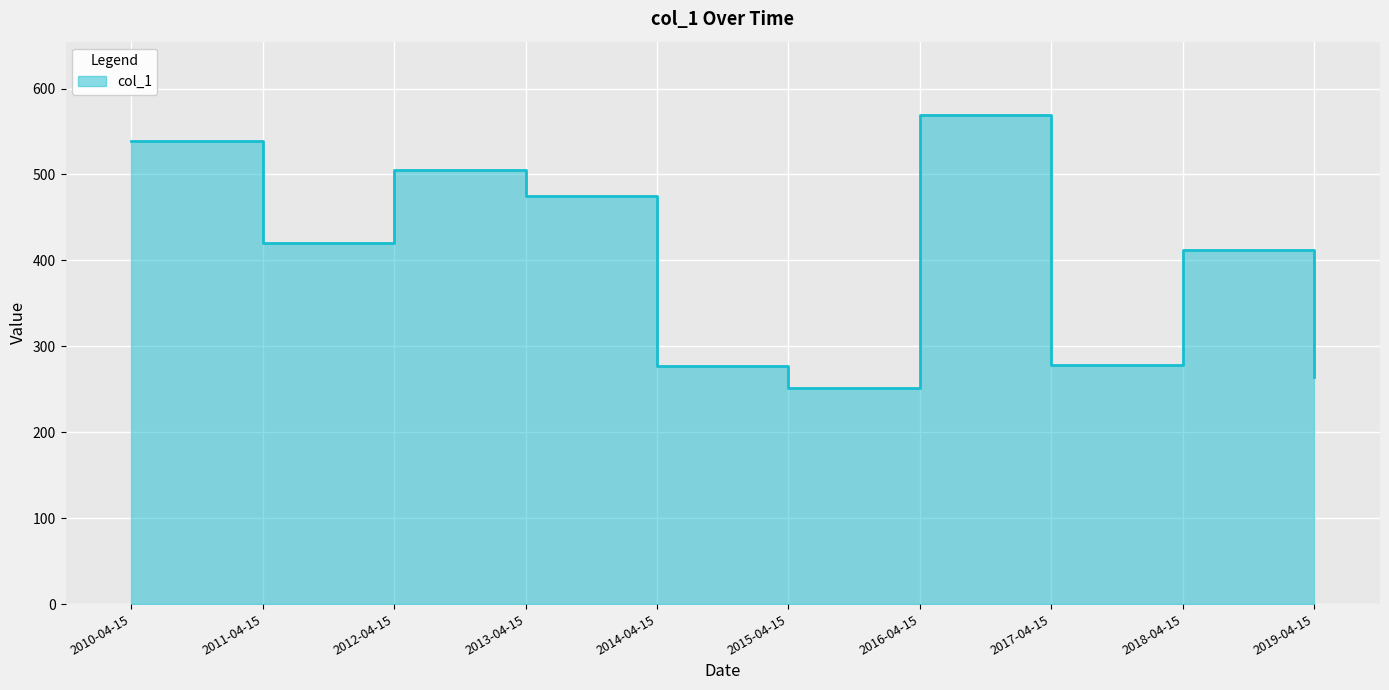

Is it true that the value at 2016-04-15 is 569.2?

True